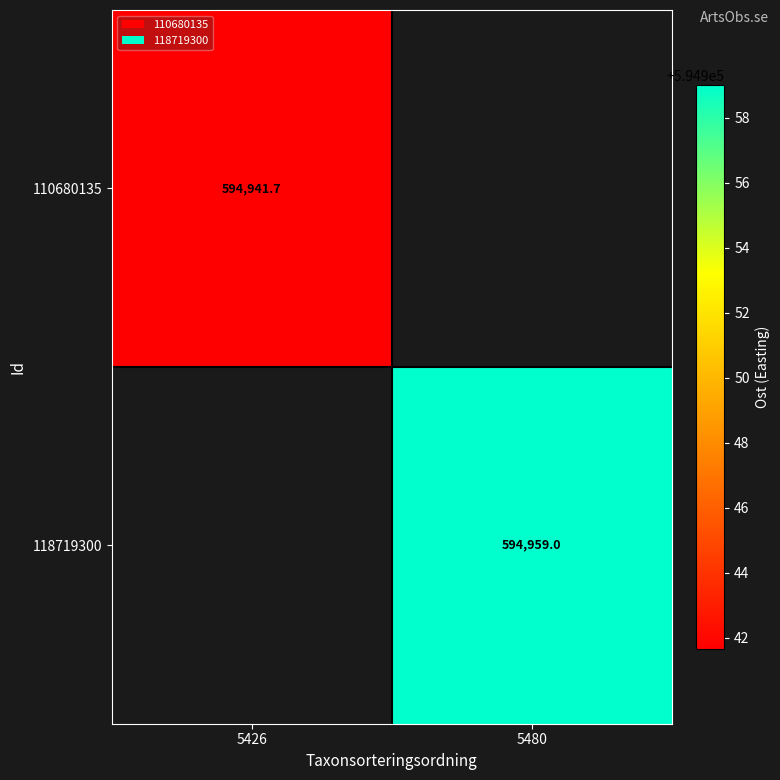

Between 5426 and 5480, which is larger?

5480